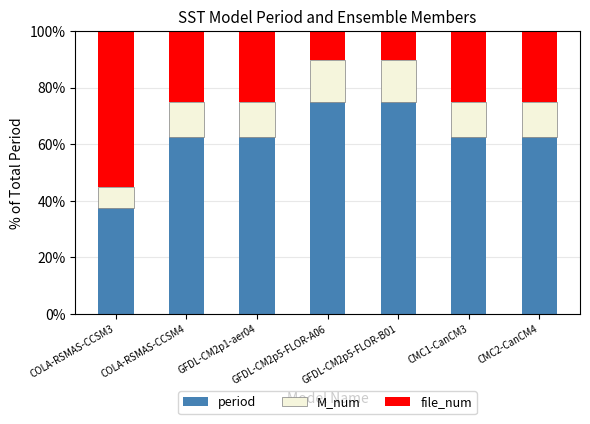

The value of period at COLA-RSMAS-CCSM4 is 13.4. True or false?

False